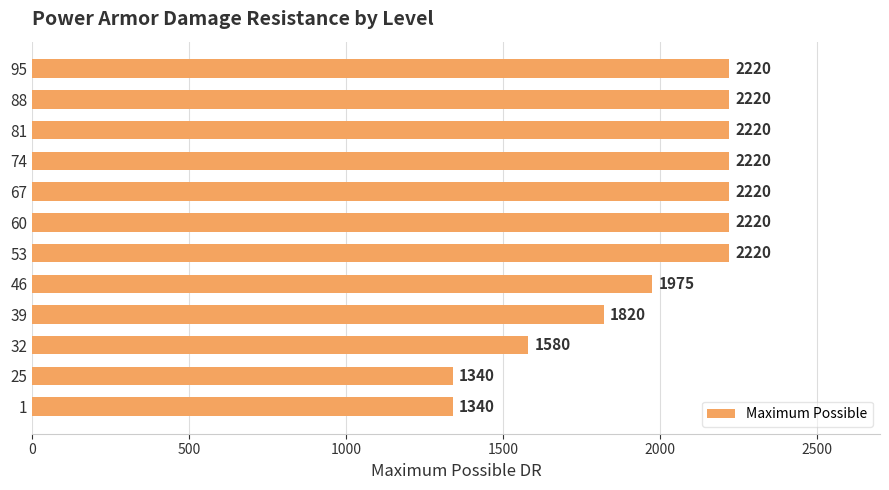

How many data points does each series have?

12